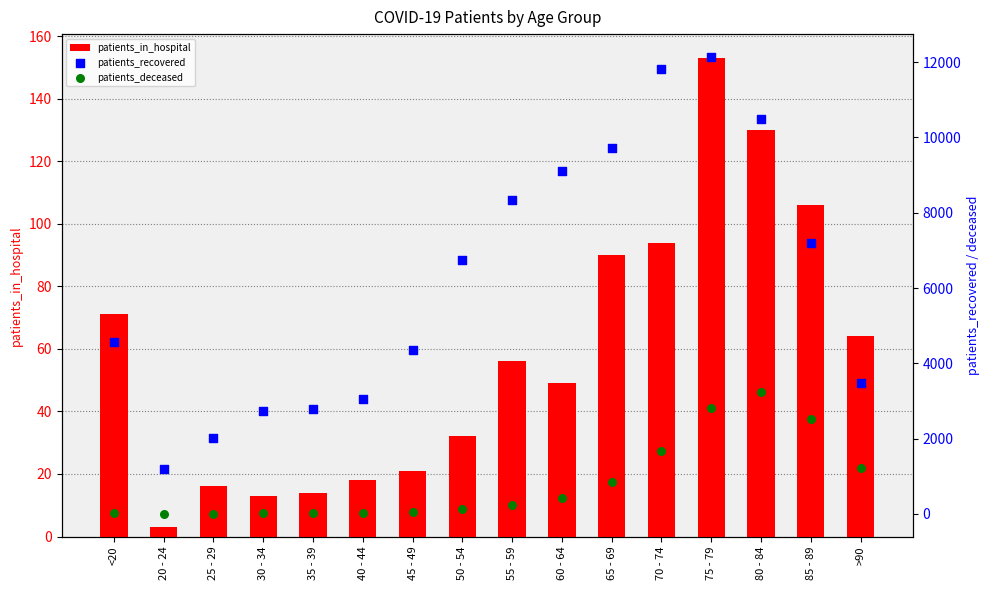

What is the total value across all series at 25 - 29?

2035